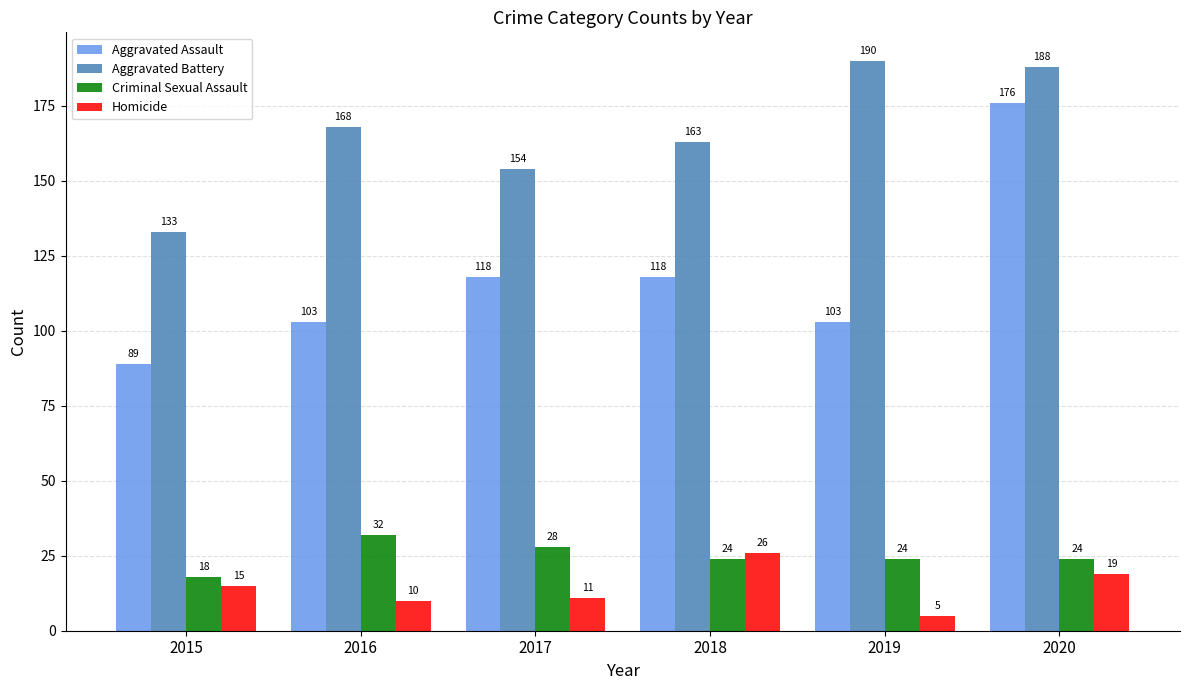

Between 2015 and 2019, which series saw the biggest shift?

Aggravated Battery